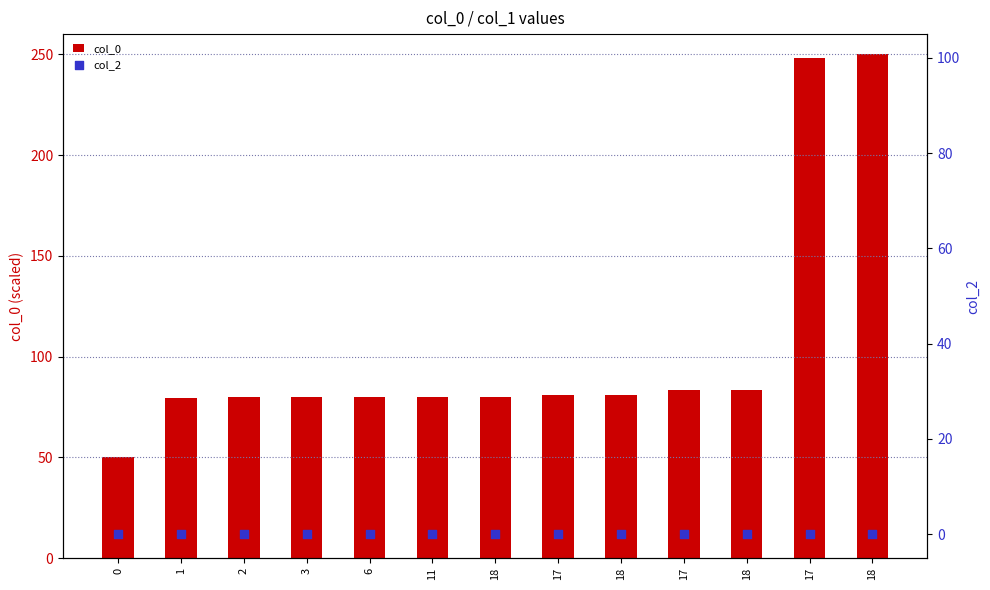

What are all the series names shown in the legend?

col_0, col_2